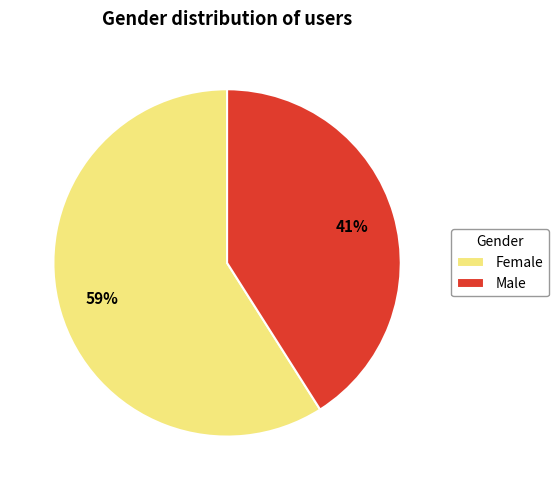

Is the sum of Female and Male greater than half?

Yes